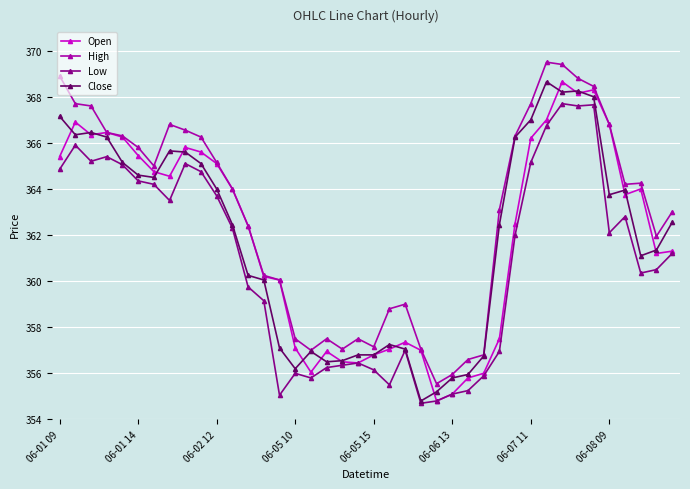

What is the minimum value for High?

355.6